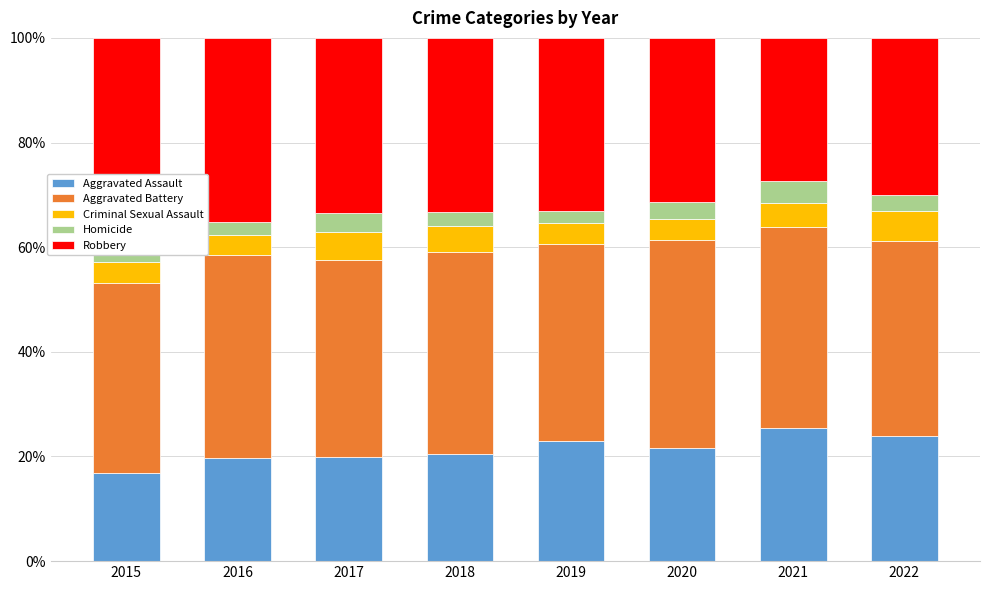

What is the maximum value for Aggravated Assault?

25.5